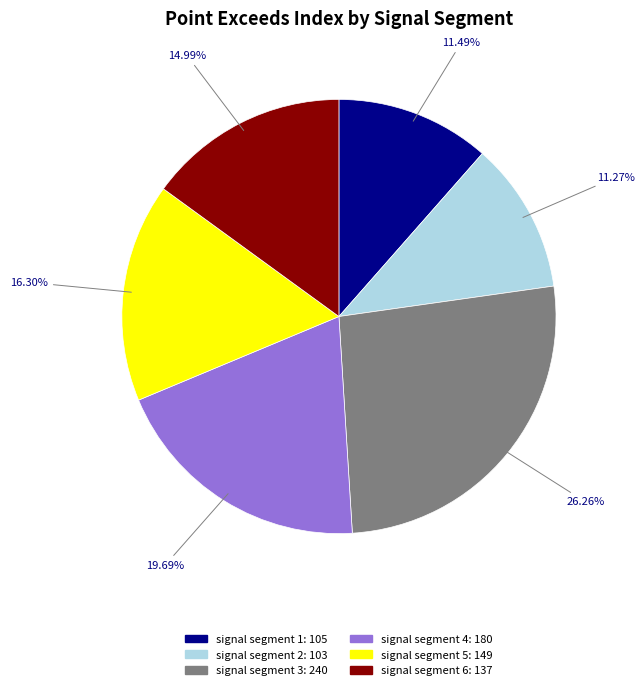

What is the ratio of the value at signal segment 4 to the value at signal segment 6?

1.3